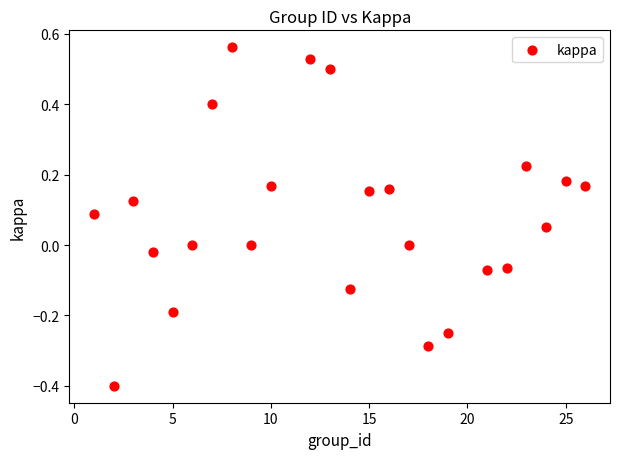

What is the range of Y values (max minus min)?

1.0